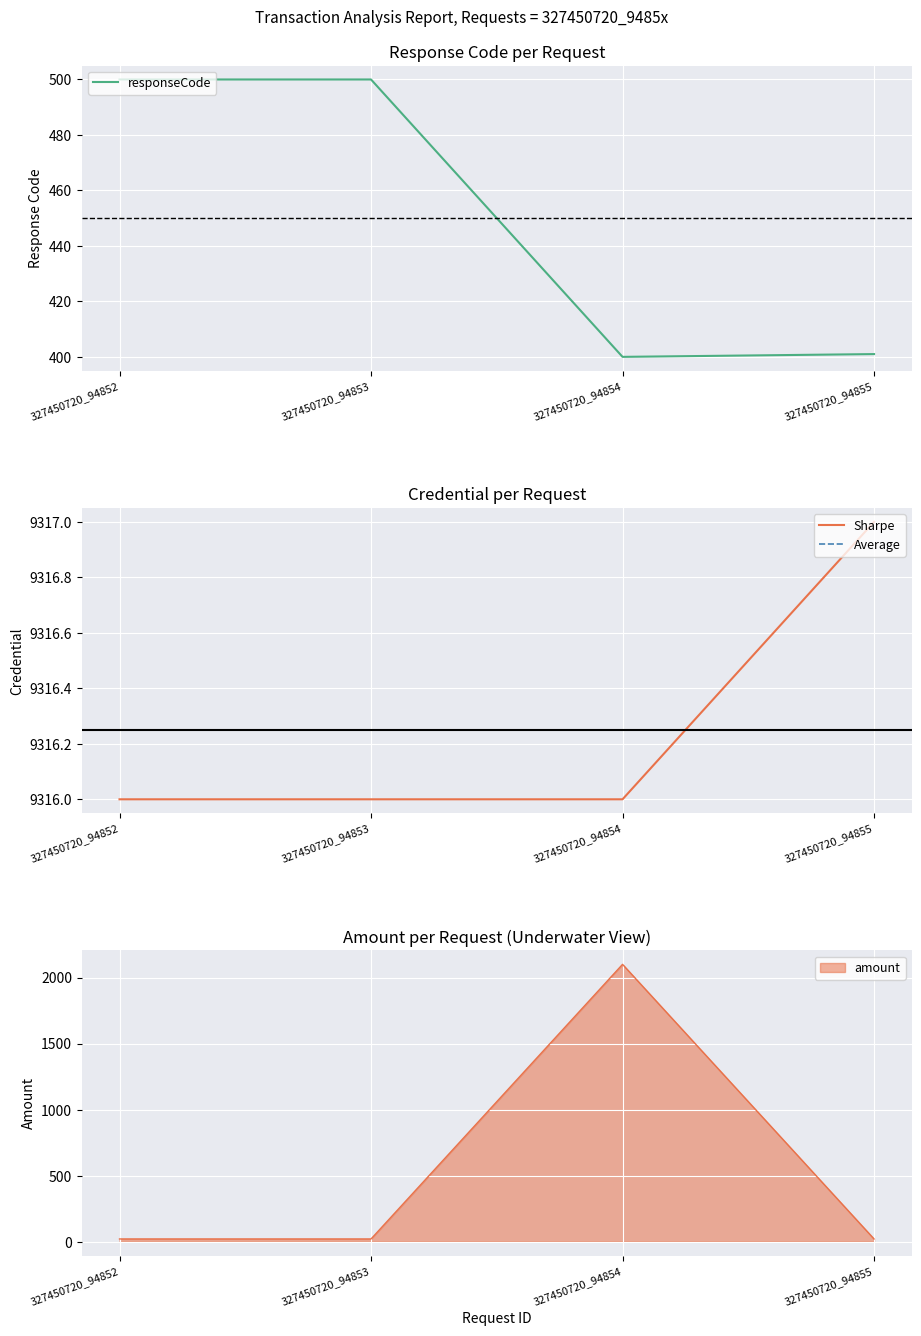

What is the minimum value shown in the chart?

21